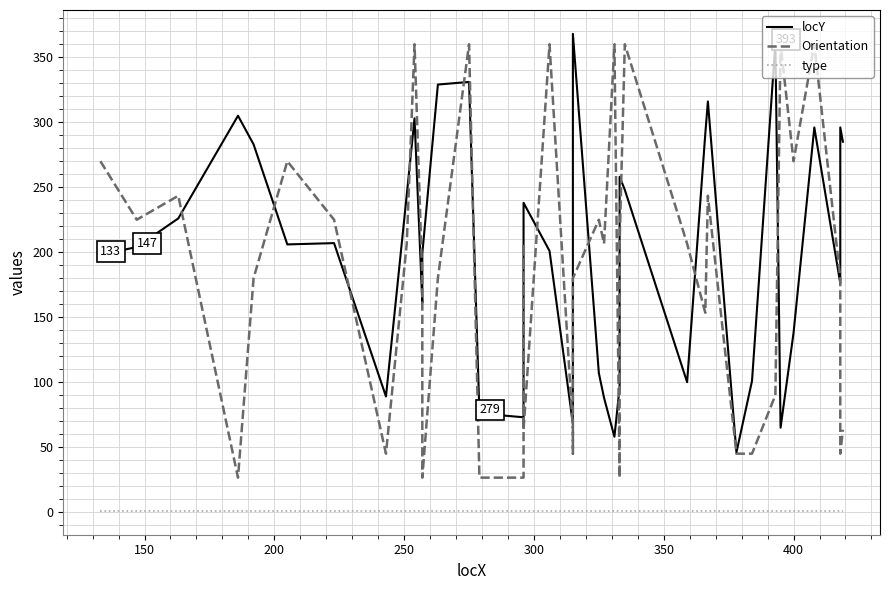

True or false: locY has more than 1 interior local peaks.

True